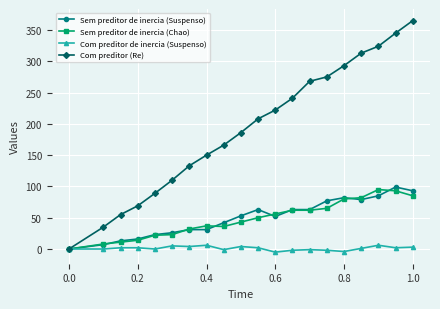

How many lines are shown in the chart?

4